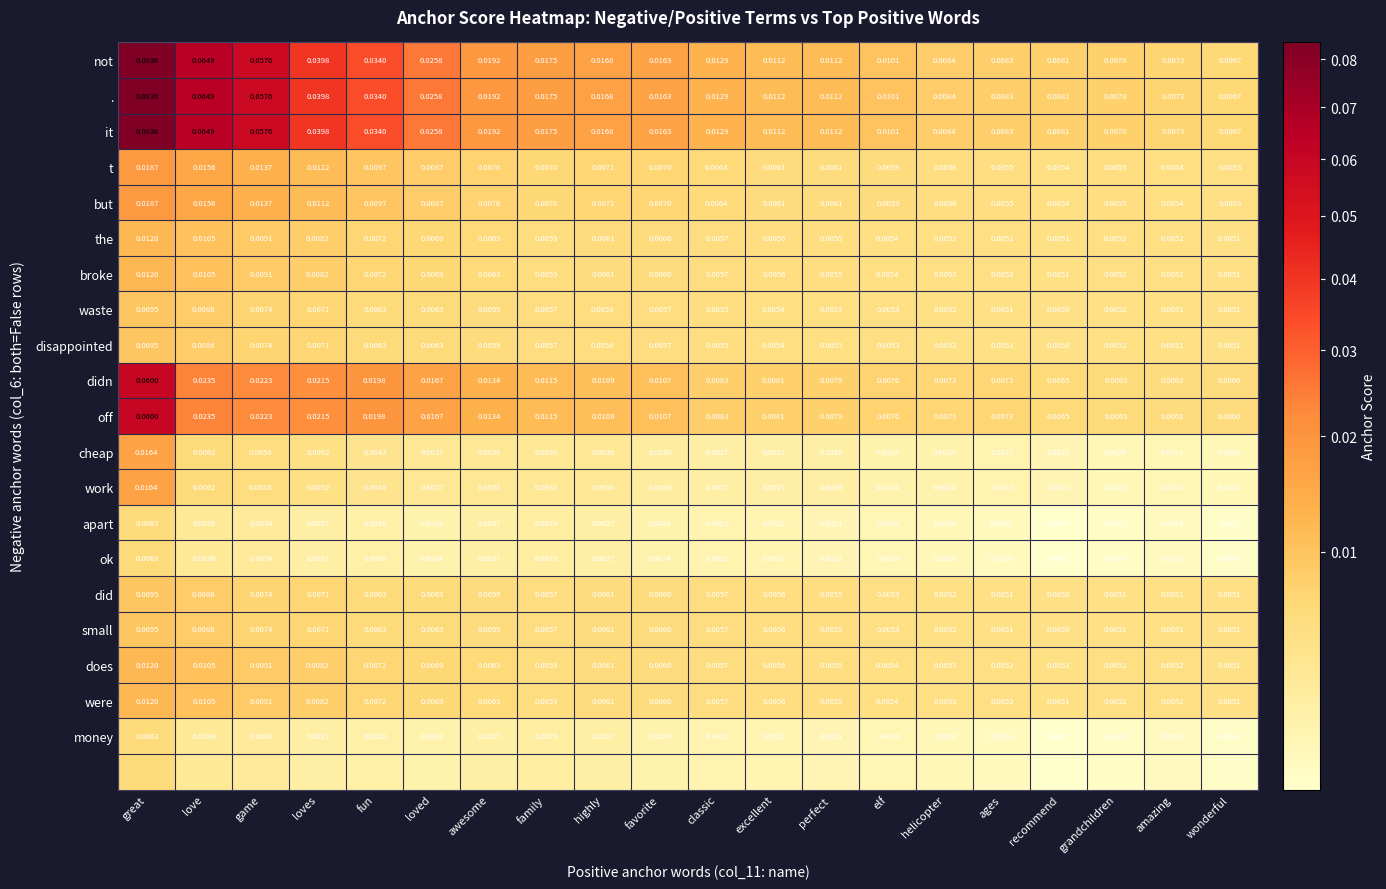

Is the value of . at helicopter greater than the value of money at helicopter?

Yes